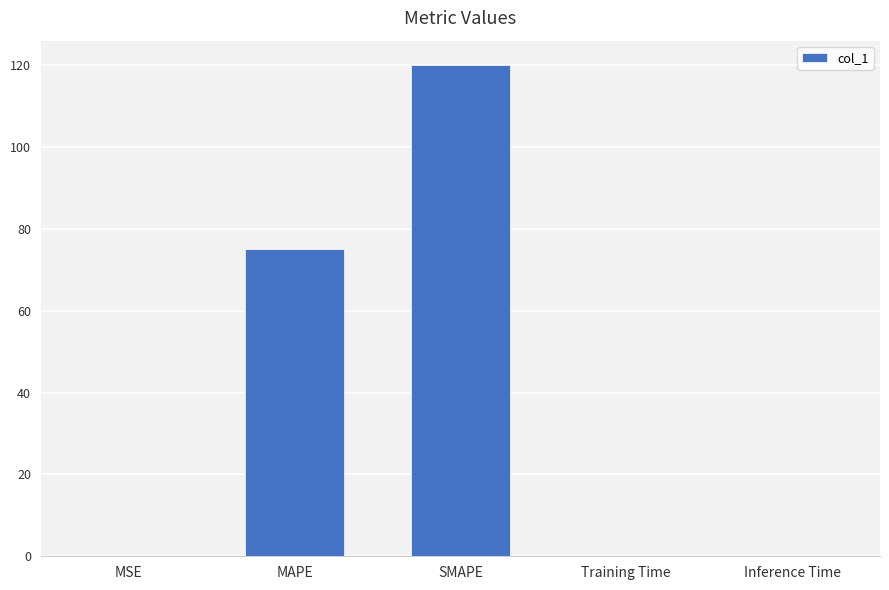

What is the greatest value displayed?

120.0